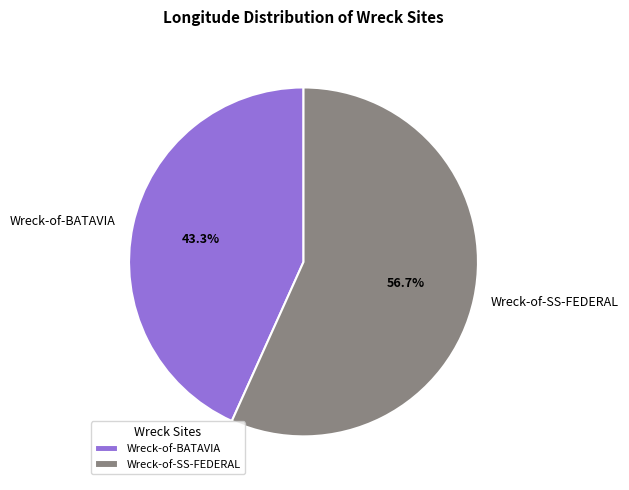

Between Wreck-of-SS-FEDERAL and Wreck-of-BATAVIA, which is larger?

Wreck-of-SS-FEDERAL